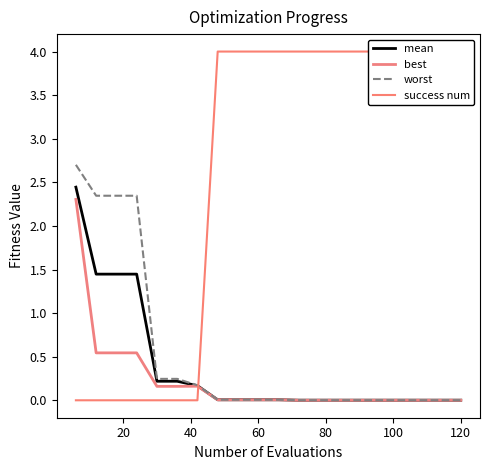

The value of mean at 60 is 0.0. True or false?

True